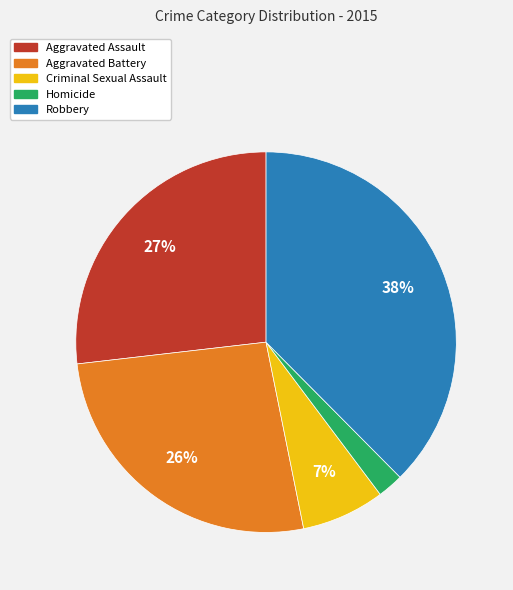

Approximately how many times larger is the value at Aggravated Battery compared to Aggravated Assault?

1.0